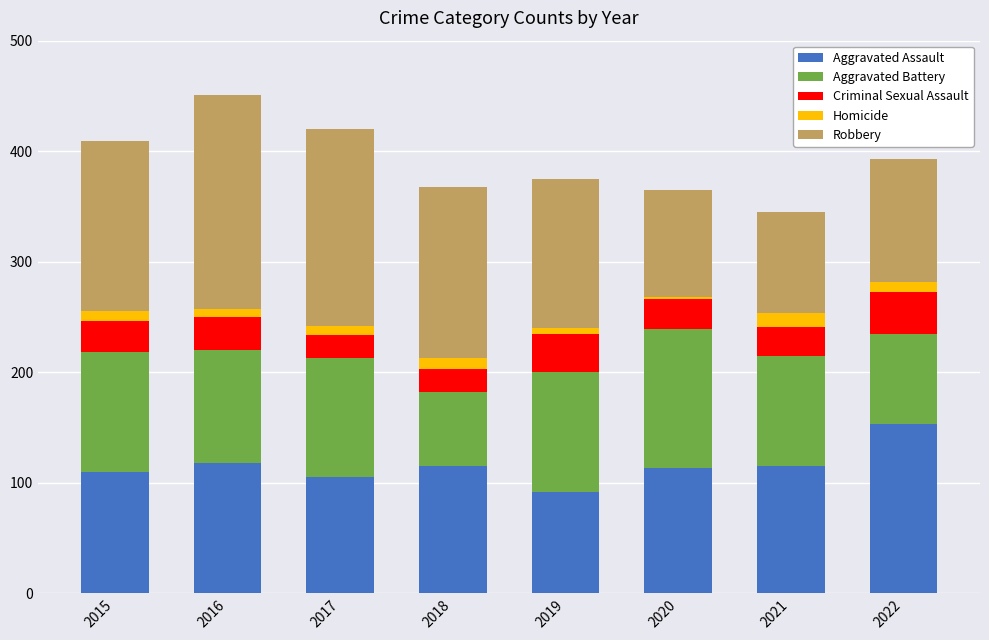

What is the average value of the Aggravated Assault series?

115